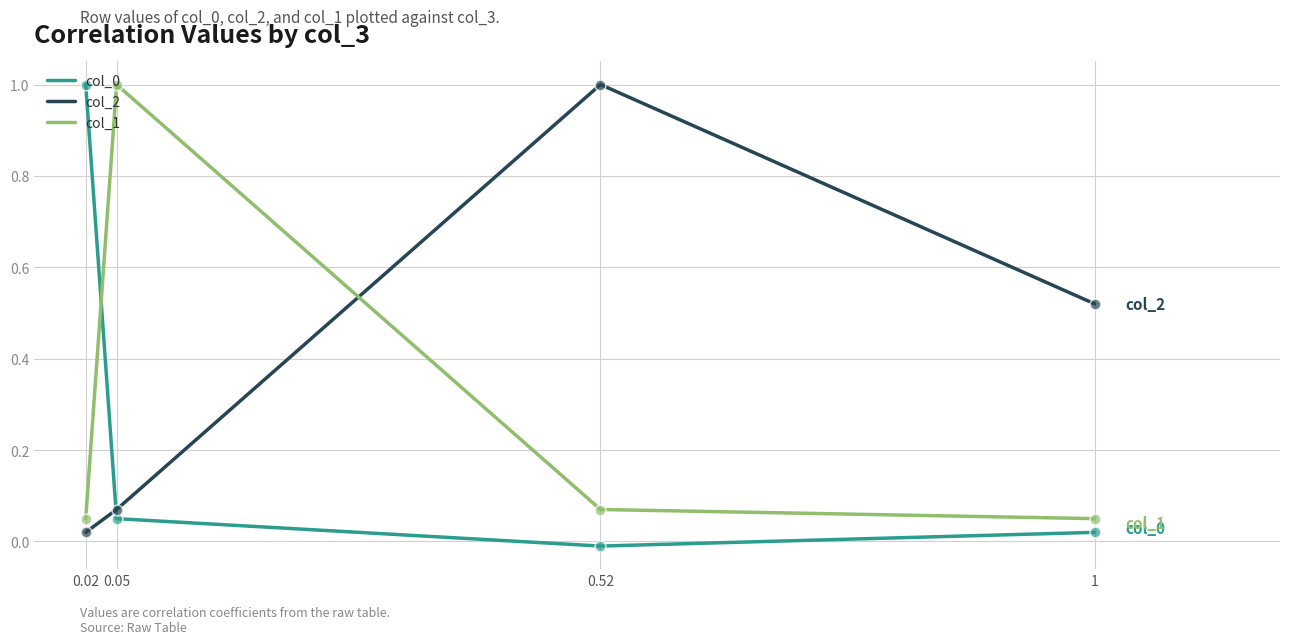

At how many categories does at least one series exceed 0?

4